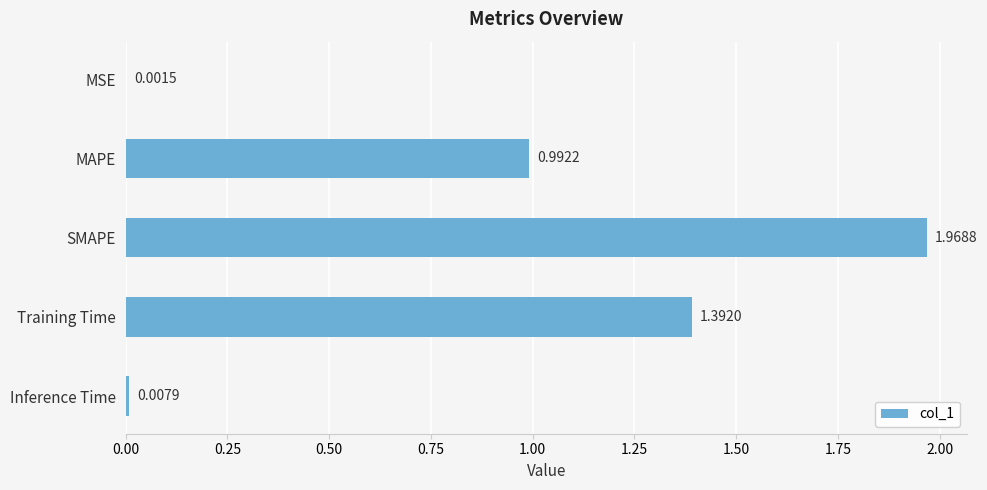

Where is the data nearest to the value 0?

MSE